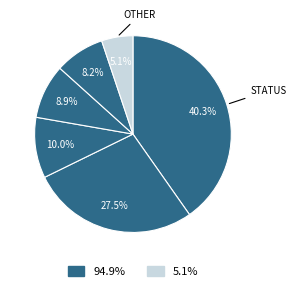

How many slices are in this pie chart?

6